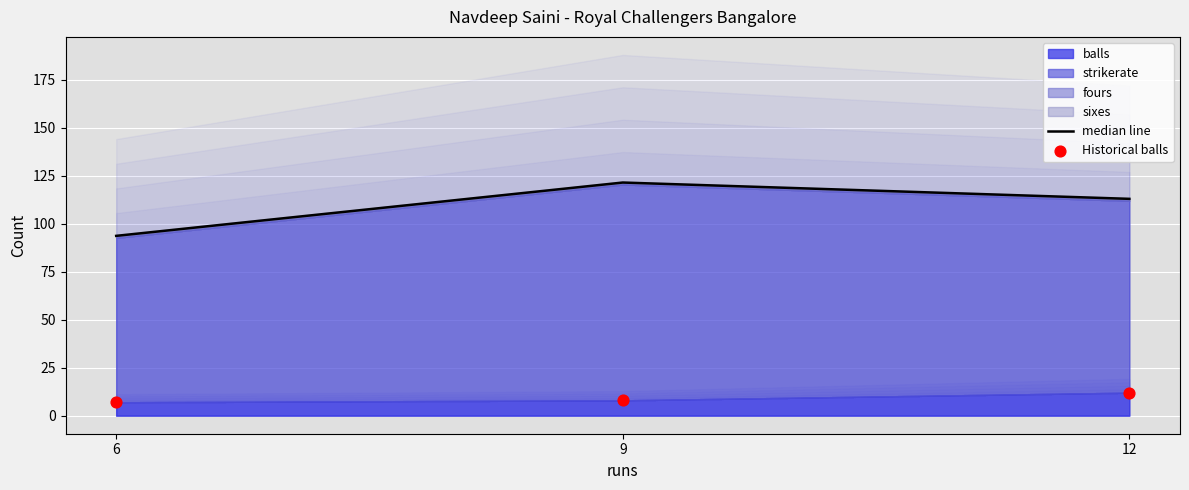

At which category is the sum across all series the highest?

9